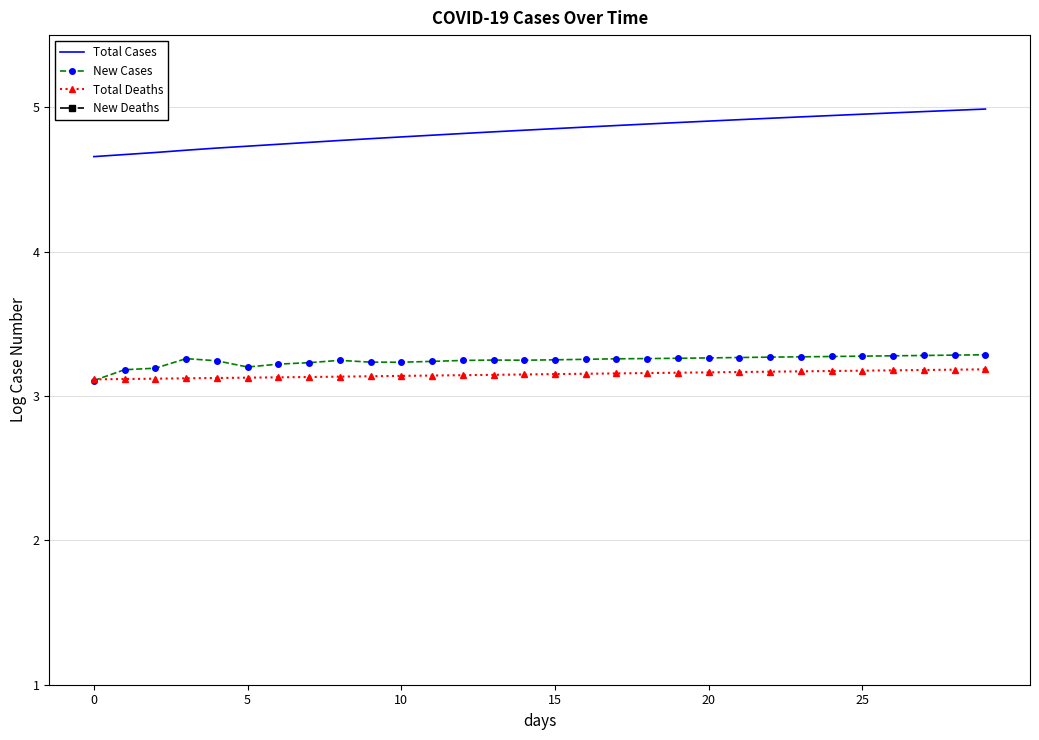

At how many categories does at least one series exceed 1?

30